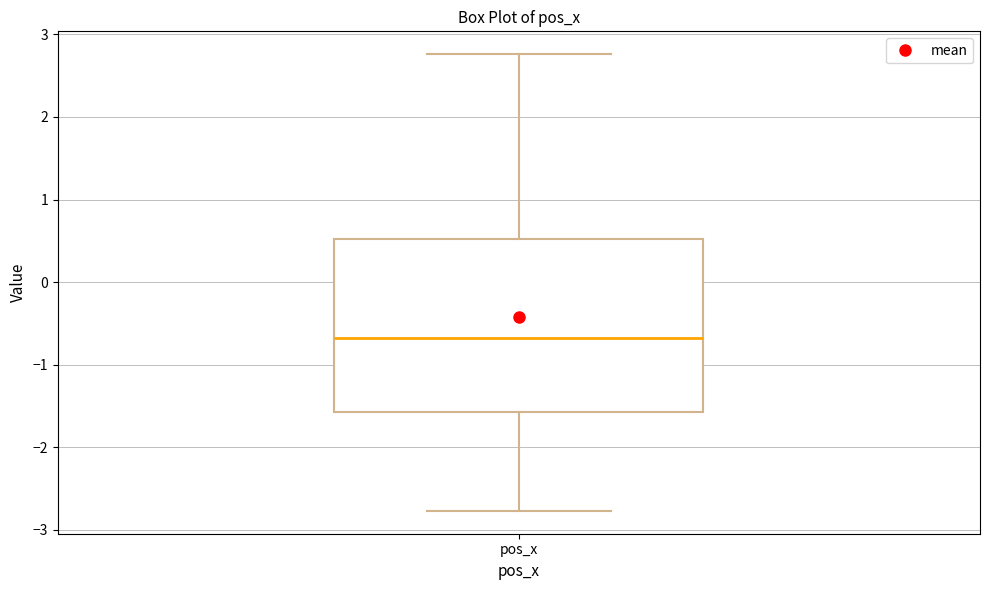

Where does the lower whisker of the box for pos_x end on the y-axis? The values are not printed on the chart, so give them approximately, as read against the axis.

-2.8